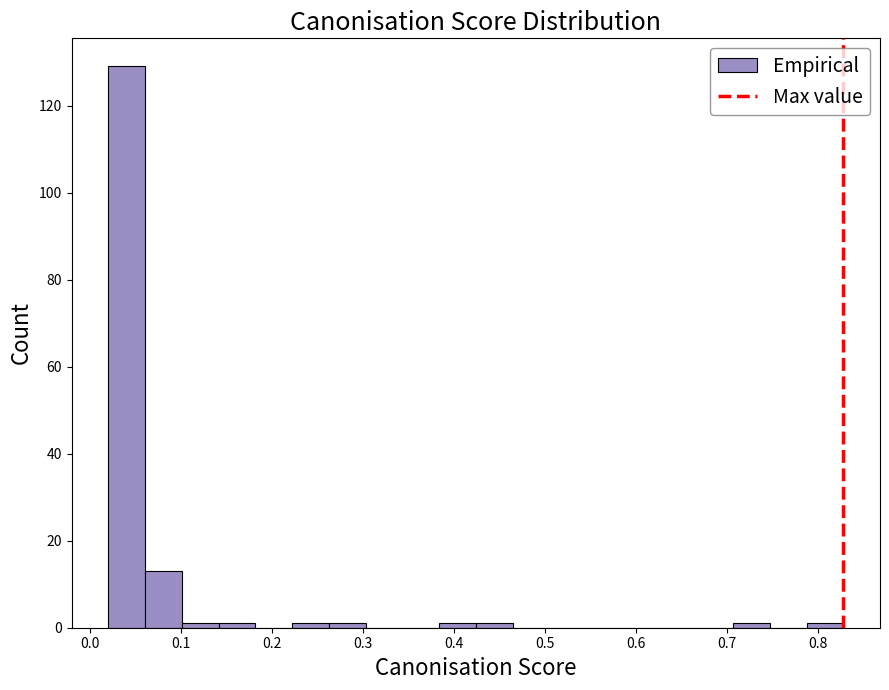

Reading left to right, list every bar in this chart as the range it spans on the x-axis followed by its height. Neither the bar edges nor the heights are printed on the chart, so give them approximately, as read against the axes.

0.02 to 0.06: 130
0.06 to 0.10: 14
0.10 to 0.14: under 2
0.14 to 0.18: under 2
0.18 to 0.22: 0
0.22 to 0.26: under 2
0.26 to 0.30: under 2
0.30 to 0.34: 0
0.34 to 0.38: 0
0.38 to 0.42: under 2
0.42 to 0.46: under 2
0.46 to 0.50: 0
0.50 to 0.55: 0
0.55 to 0.59: 0
0.59 to 0.63: 0
0.63 to 0.67: 0
0.67 to 0.71: 0
0.71 to 0.75: under 2
0.75 to 0.79: 0
0.79 to 0.83: under 2